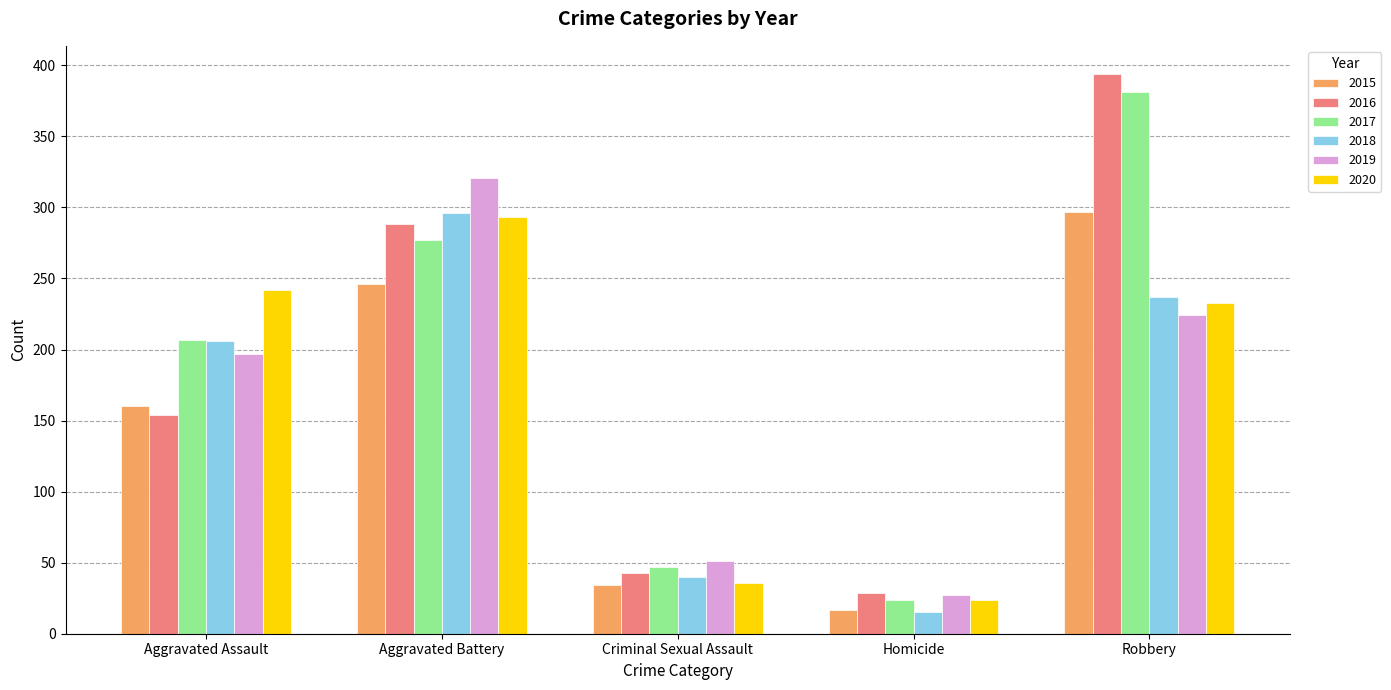

What is the sum of all 2017 values?

936